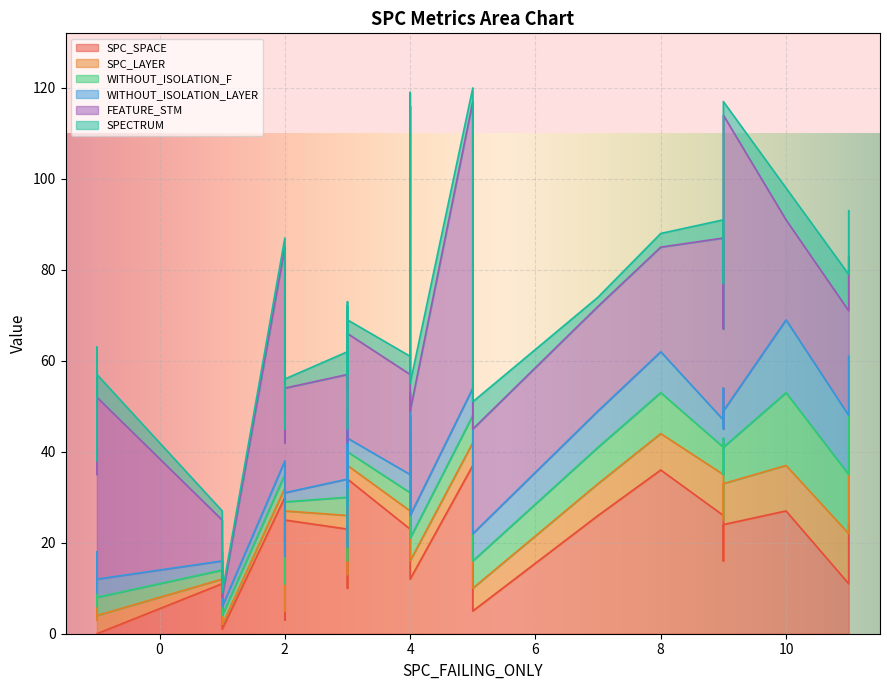

The value of SPECTRUM at 36 is 4. True or false?

False